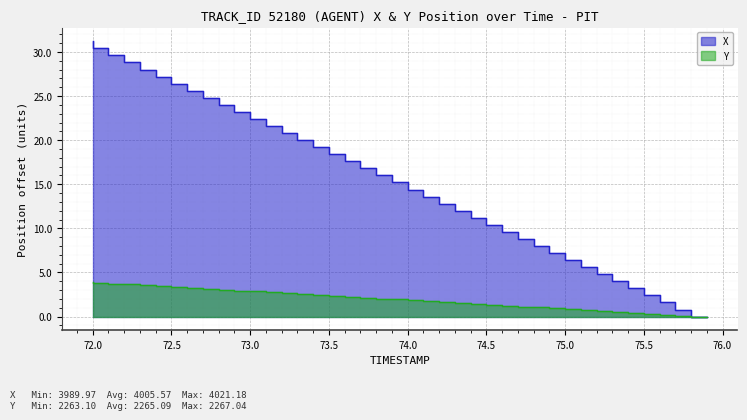

The value of Y at 73.2 is 2.8. True or false?

True